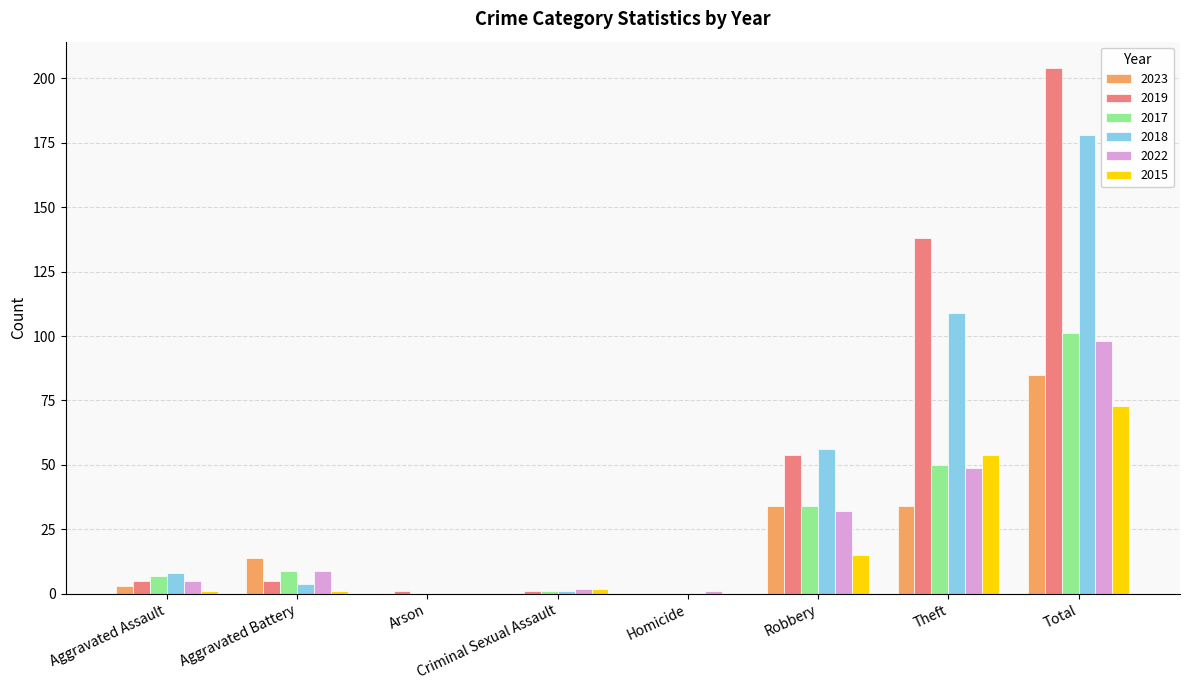

The 2019 series shows 36 at Theft. True or false?

False